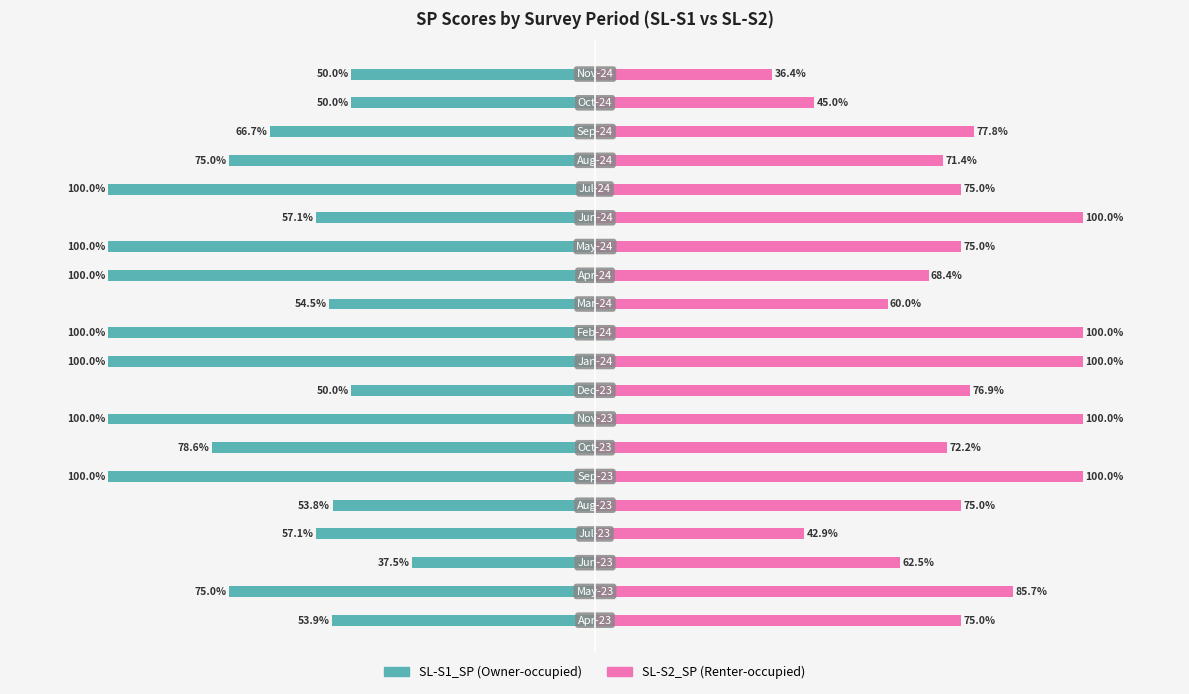

True or false: SL-S1_SP has a value of -32.3 at 4.

False